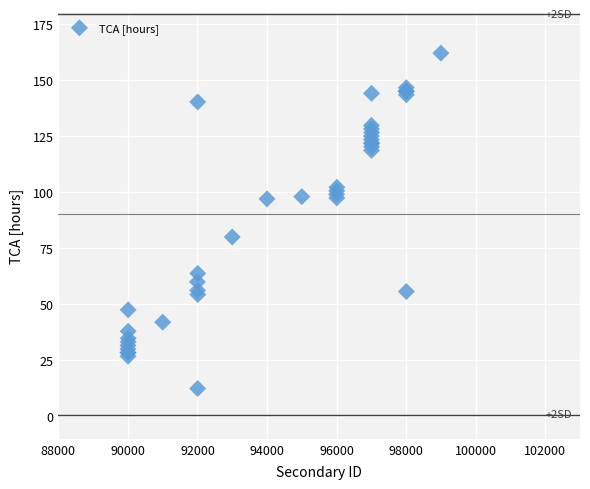

What Y value in the scatter plot is closest to 87?

80.0